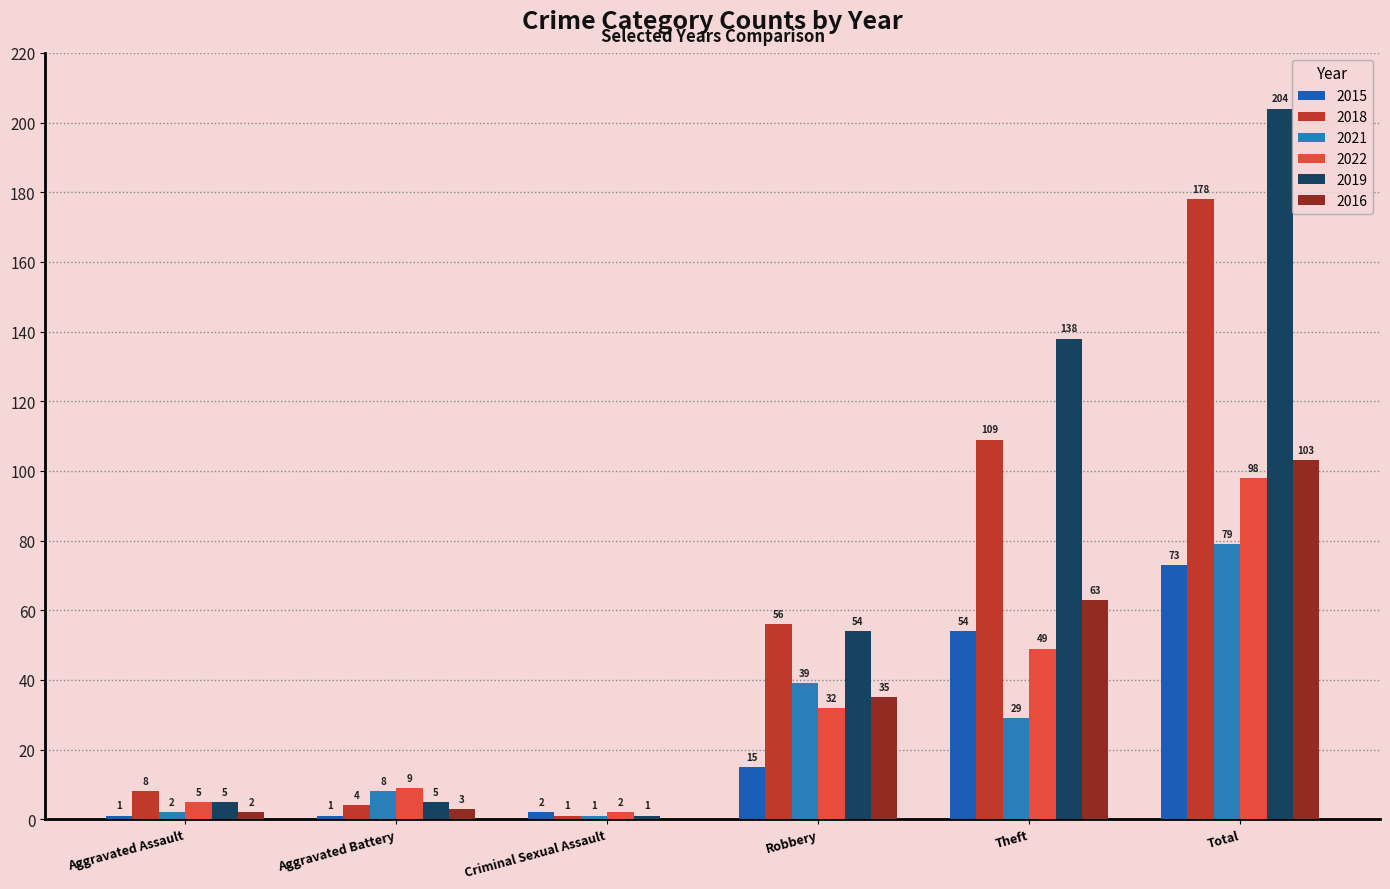

Are the bars horizontal?

No